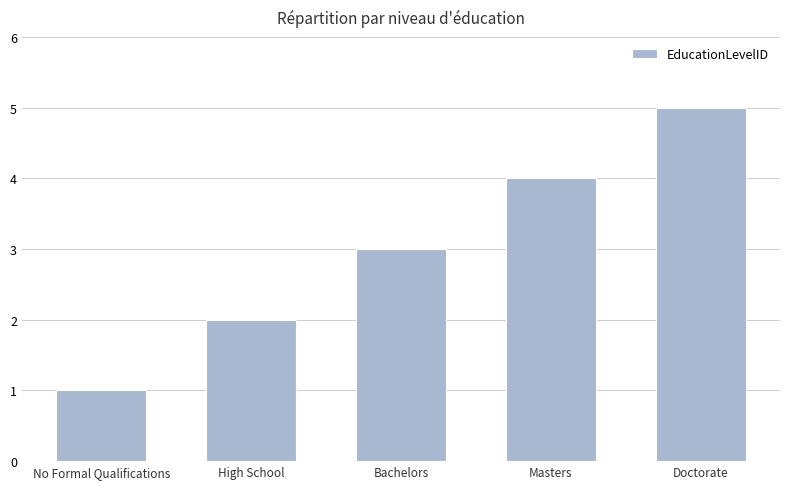

Count the number of data series in this chart.

1